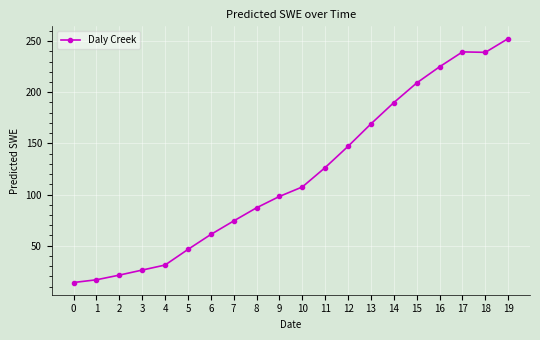

True or false: the data shows 13.9 at 0.

True